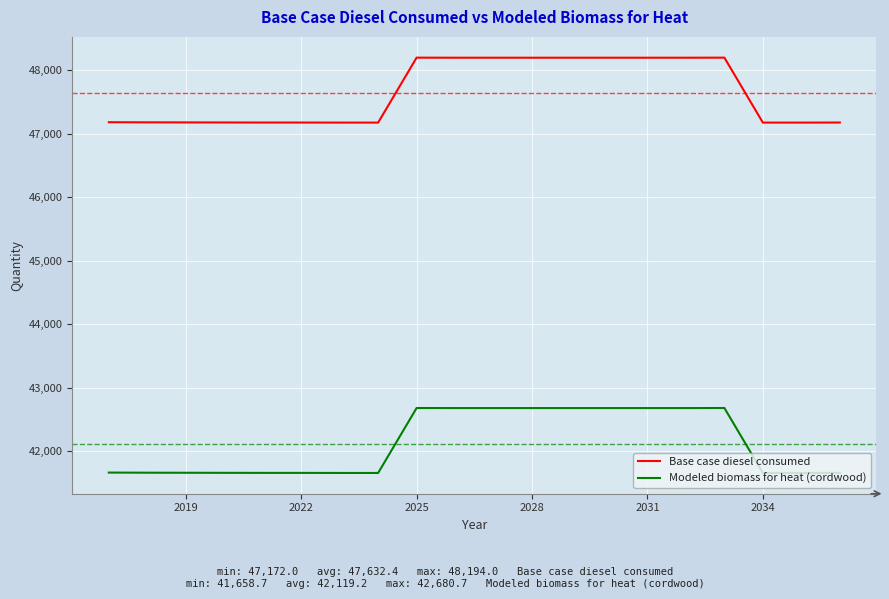

How many values in the Modeled biomass for heat (cordwood) series are below 41664?

10